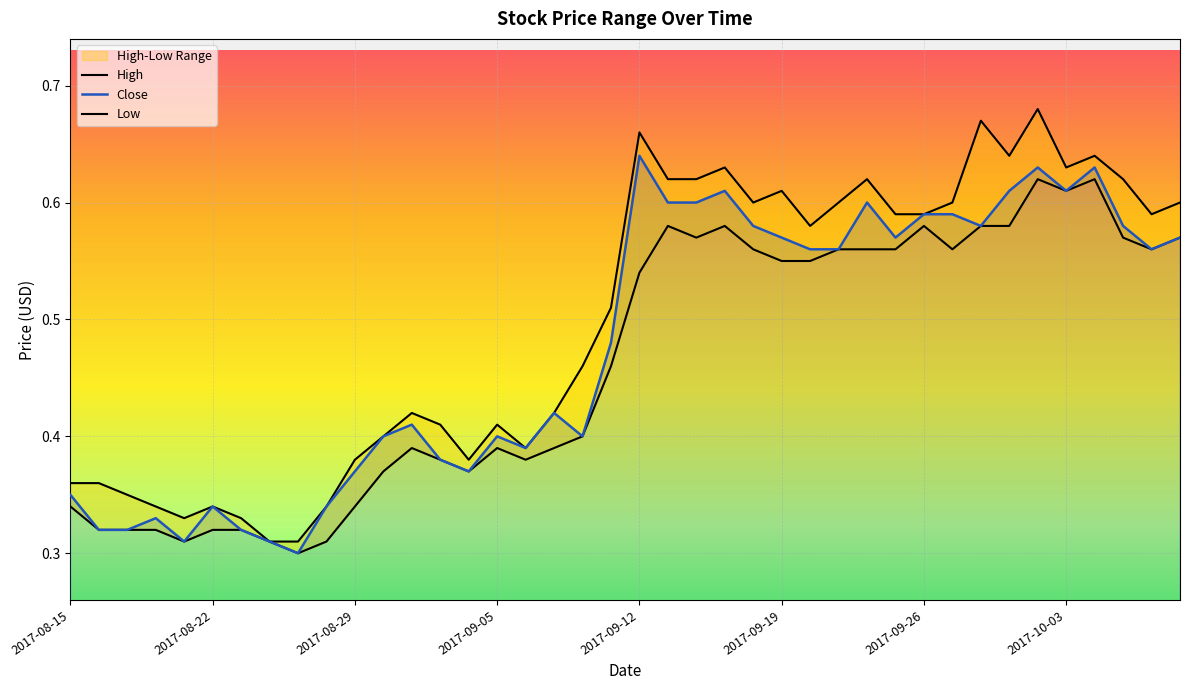

Rank the series by their average value, from highest to lowest.

High, Close, Low